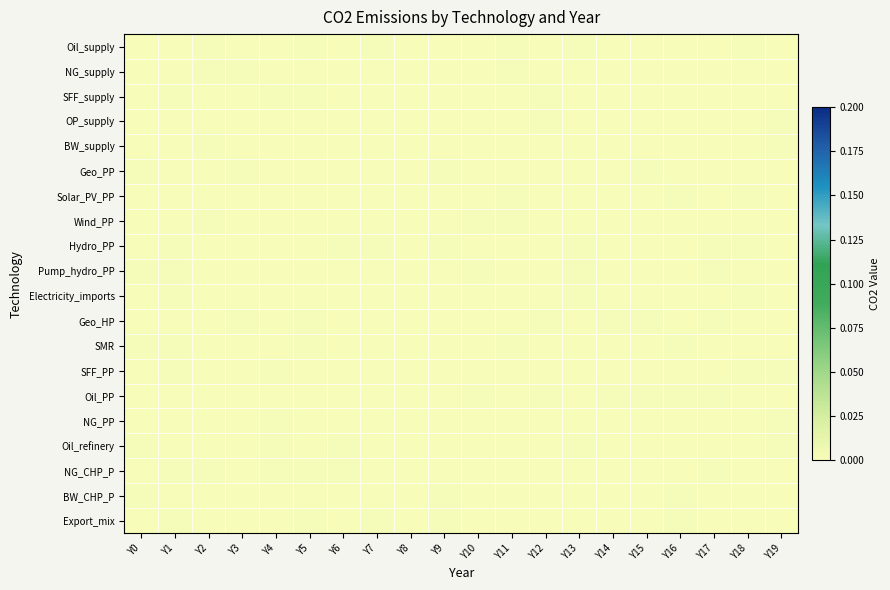

At which category is the sum across all series the highest?

Y1